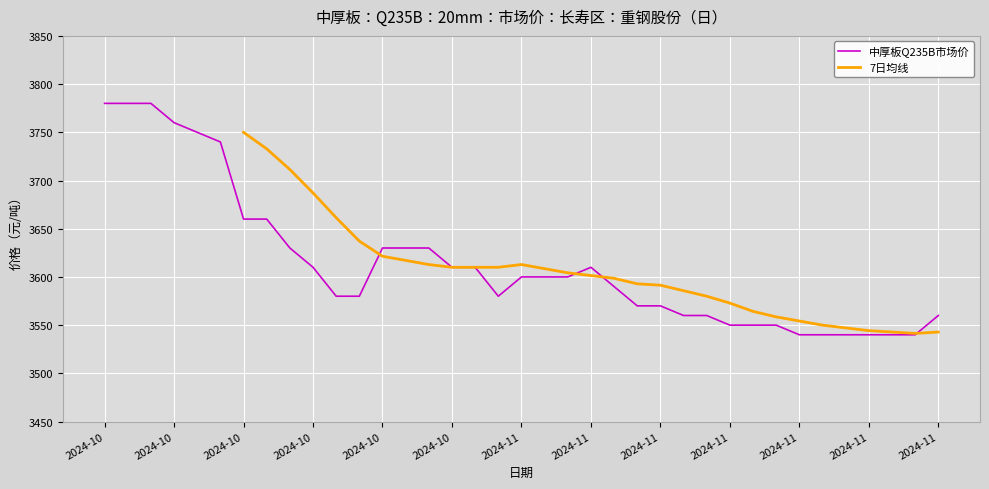

At which category does the chart reach its minimum across all series?

2024-11-28